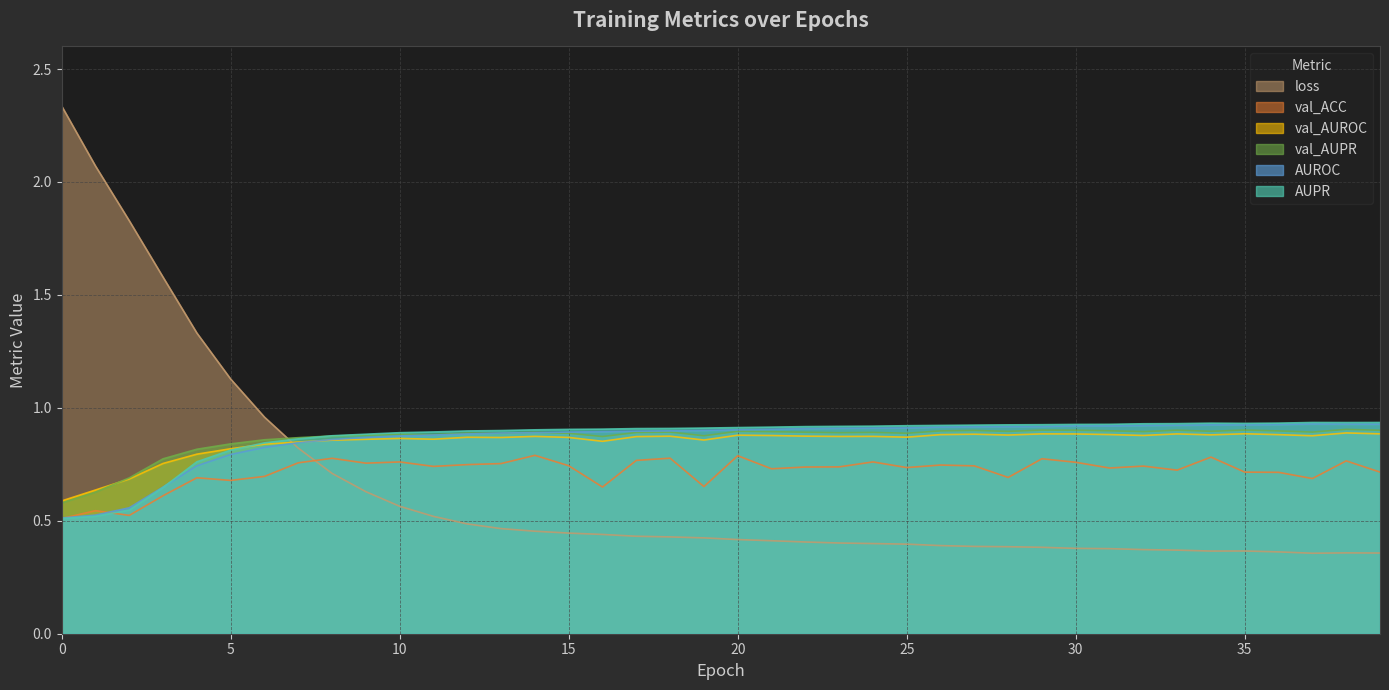

What is the sum of the val_AUPR values at 10 and 26?

1.8